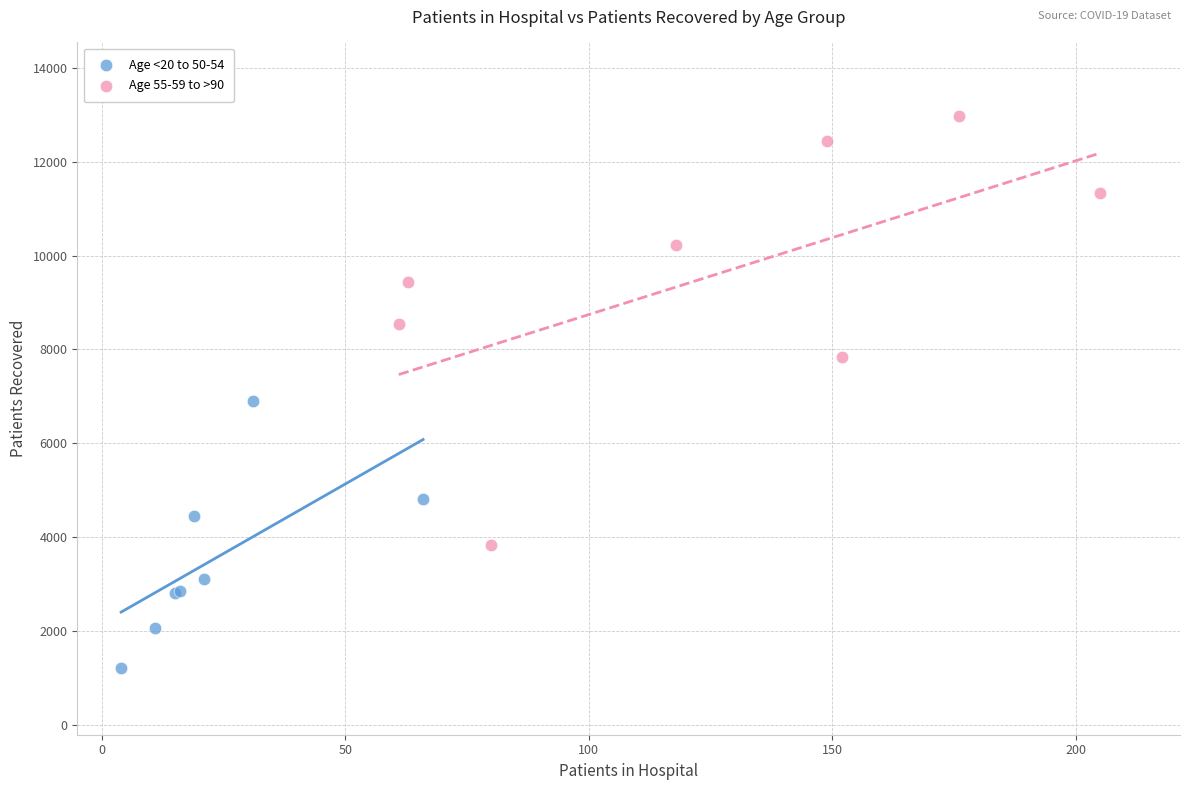

Which series reaches the maximum Y coordinate?

Age 55-59 to >90